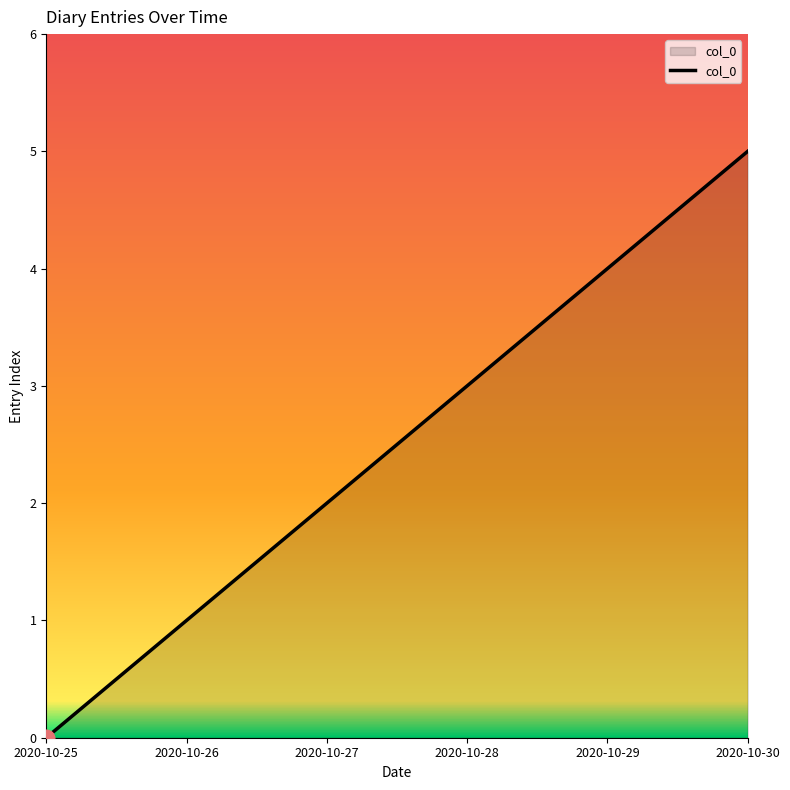

Which category has the highest value across all series?

2020-10-30